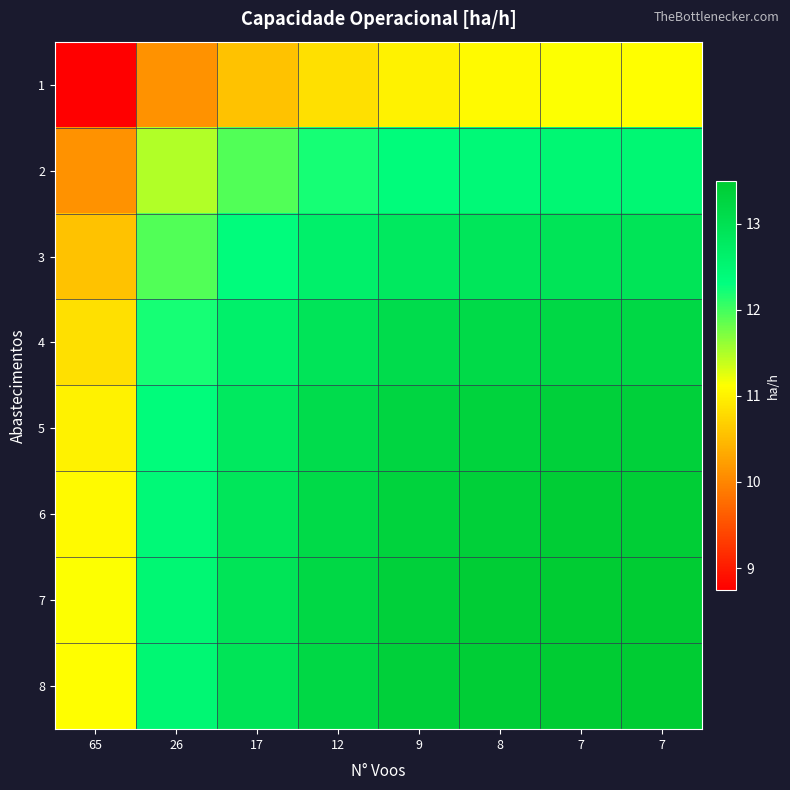

Which series has the largest total across all categories?

7